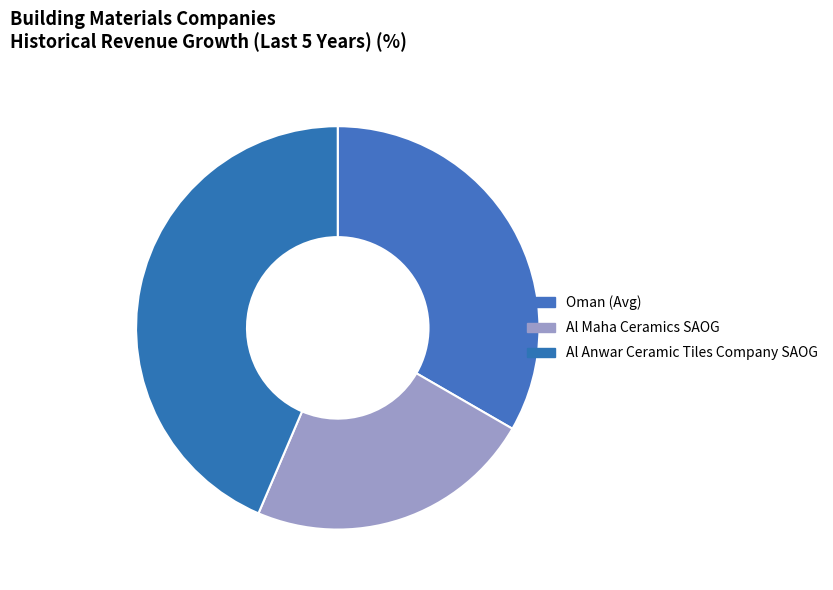

Does Al Maha Ceramics SAOG represent more than half of the total?

No